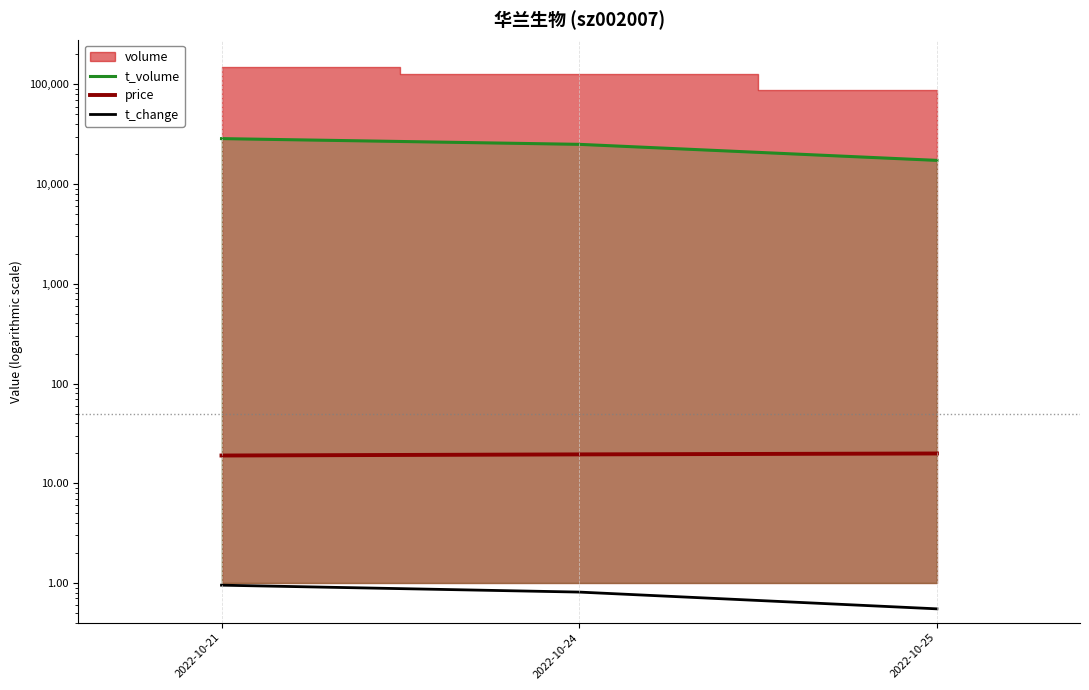

How many lines are shown in the chart?

3